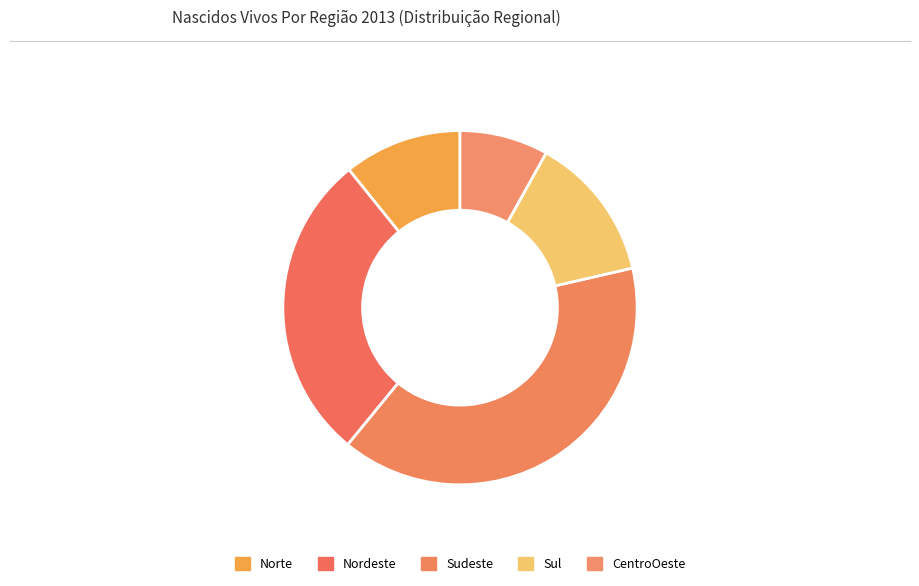

What is the smallest slice in the pie chart?

CentroOeste